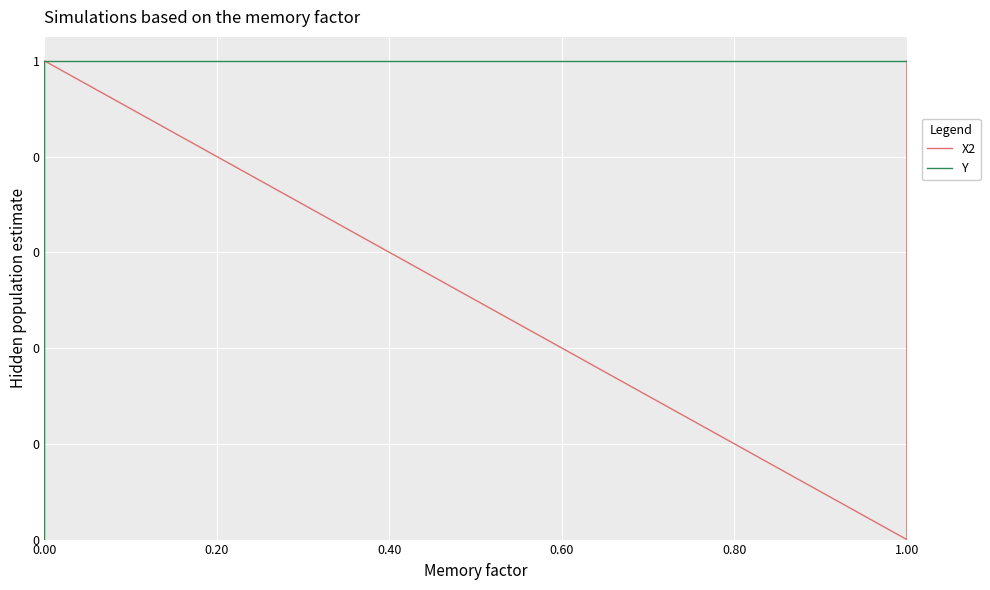

Between 0.00 and 1.00, which series saw the biggest shift?

Y